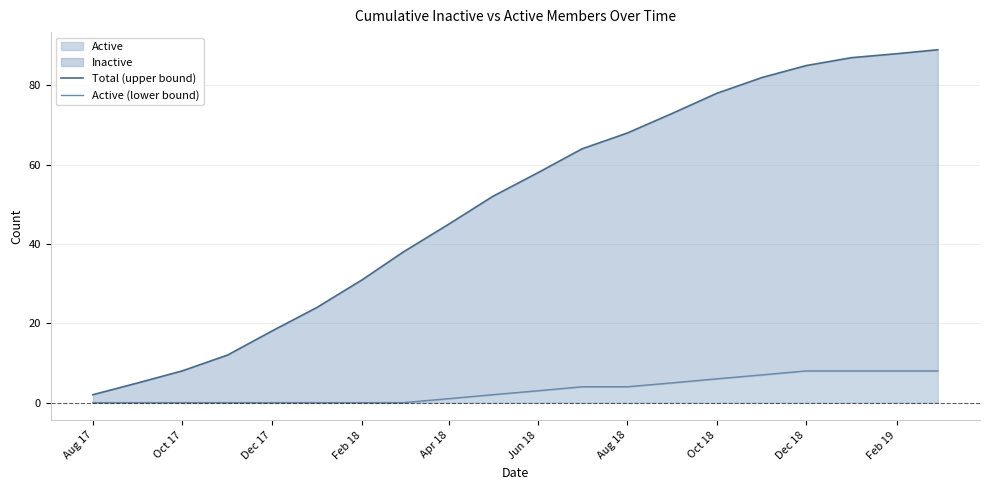

What is the difference between the maximum and minimum values in the Active (lower bound) series?

8